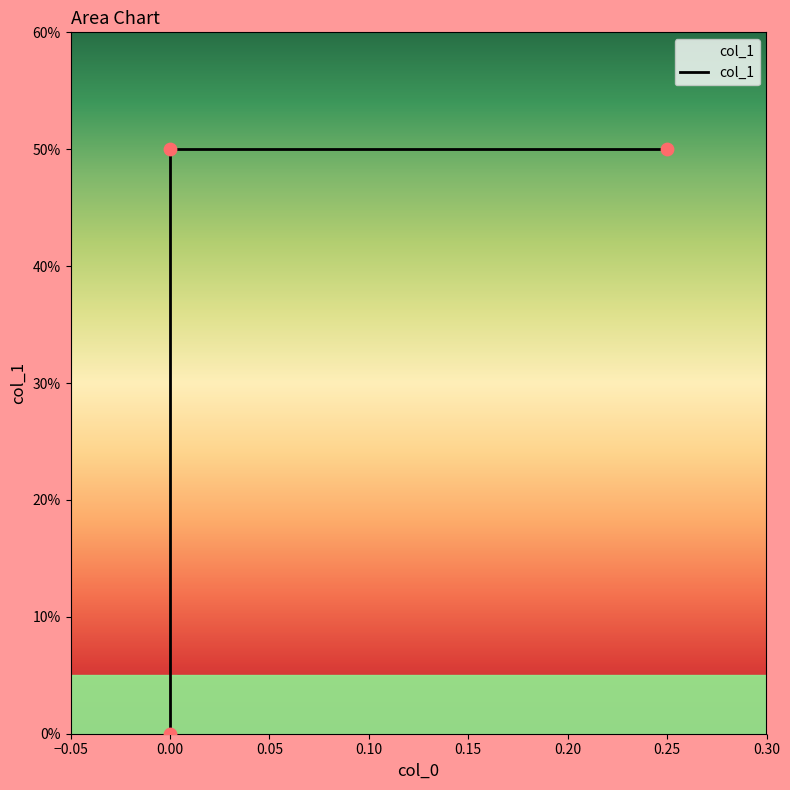

Which has a higher value, 0.25 or 0.00?

0.25